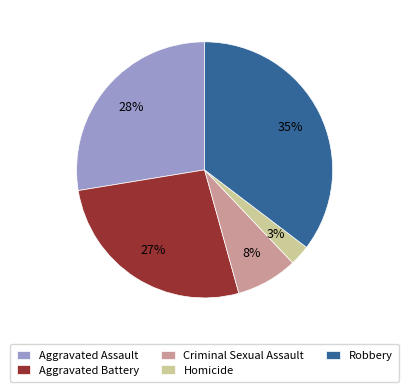

To the nearest percent, what is the average slice percentage?

20%